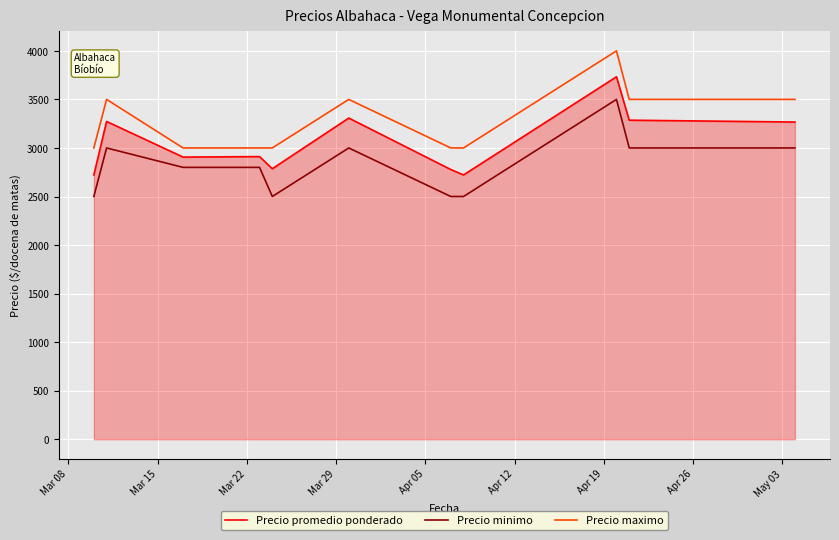

What is the lowest value of the Precio maximo series?

3000